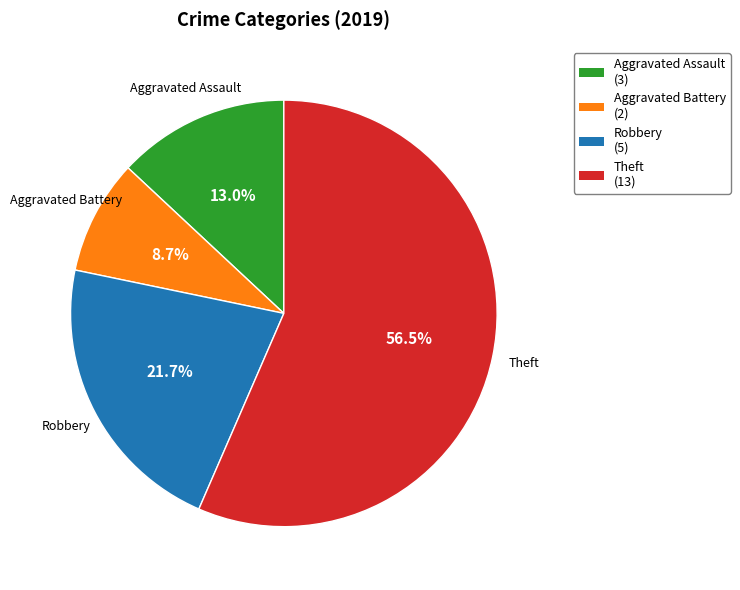

What is the ratio of the value at Aggravated Battery to the value at Robbery?

0.4